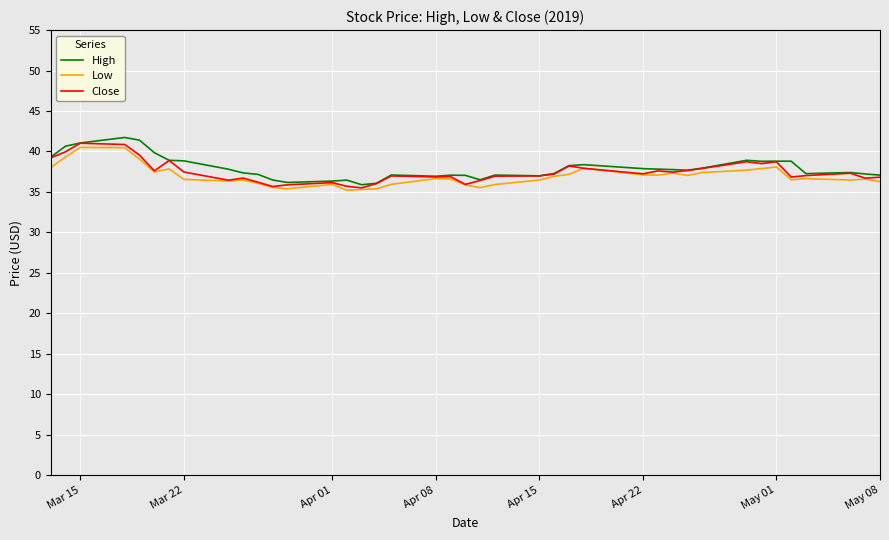

What is the highest value of the Close series?

41.0